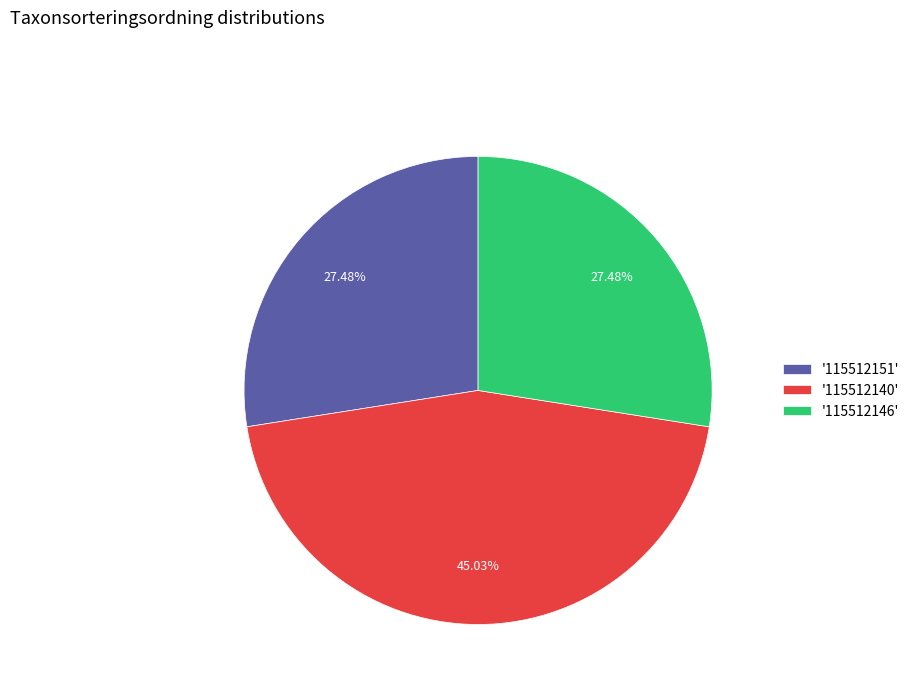

Is '115512151' the majority of the pie?

No